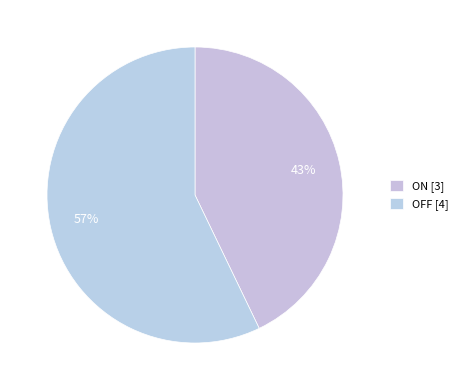

The ON slice represents 54% of the pie. True or false?

False